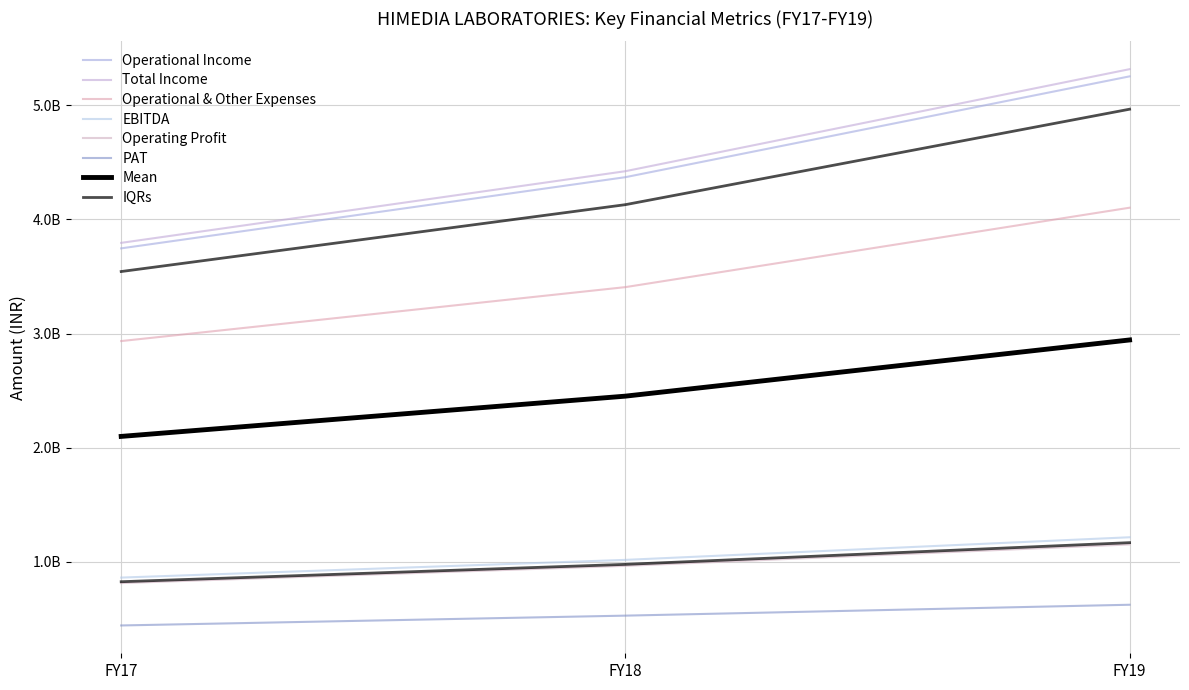

Reading left to right, what are all the values shown in this chart?

Operational Income: FY17=3746514661	FY18=4370354959	FY19=5253970885
Total Income: FY17=3794710445	FY18=4422782395	FY19=5317045558
Operational & Other Expenses: FY17=2933901946	FY18=3406726950	FY19=4102725838
EBITDA: FY17=860808499	FY18=1016055445	FY19=1214319720
Operating Profit: FY17=812612715	FY18=963628009	FY19=1151245047
PAT: FY17=441243499	FY18=527349632	FY19=622811117